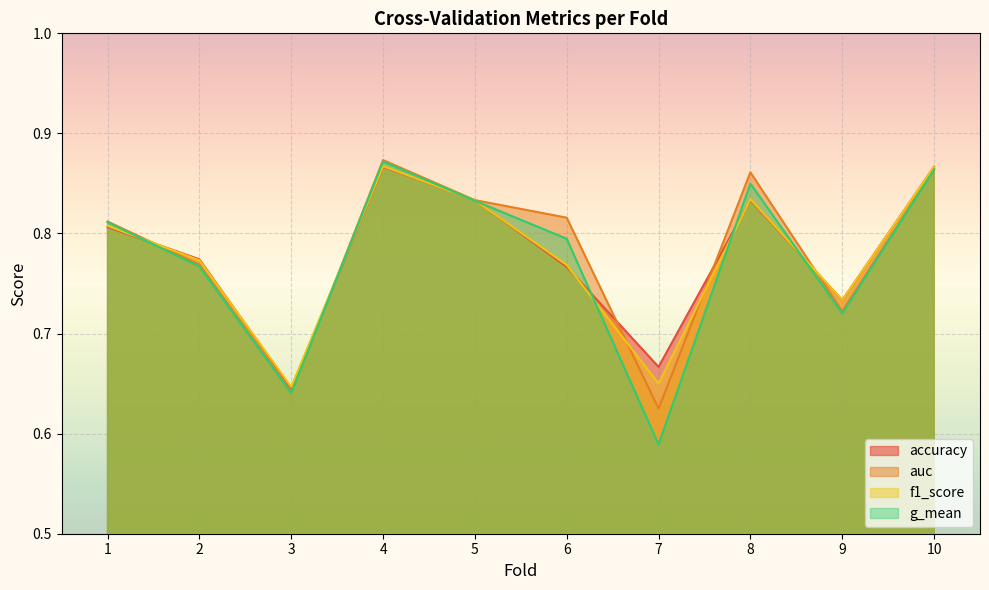

Which series has the largest total across all categories?

auc